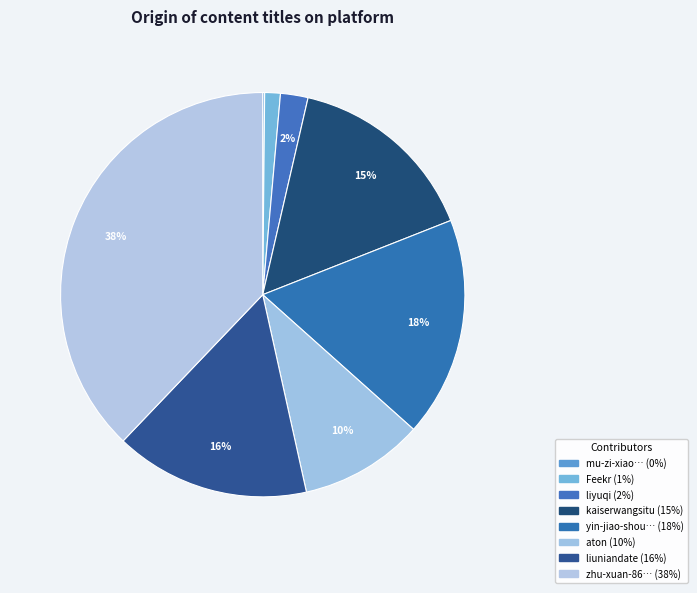

Rank the categories by value from highest to lowest.

zhu-xuan-86, yin-jiao-shou-32, liuniandate, kaiserwangsitu, aton, liyuqi, Feekr, mu-zi-xiao-hua-liu-xue-gong-zuo-shi